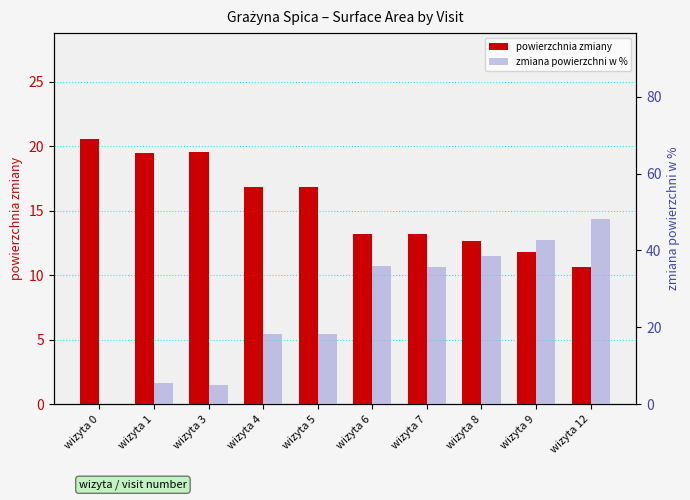

What is the total value across all series at wizyta 5?

35.1